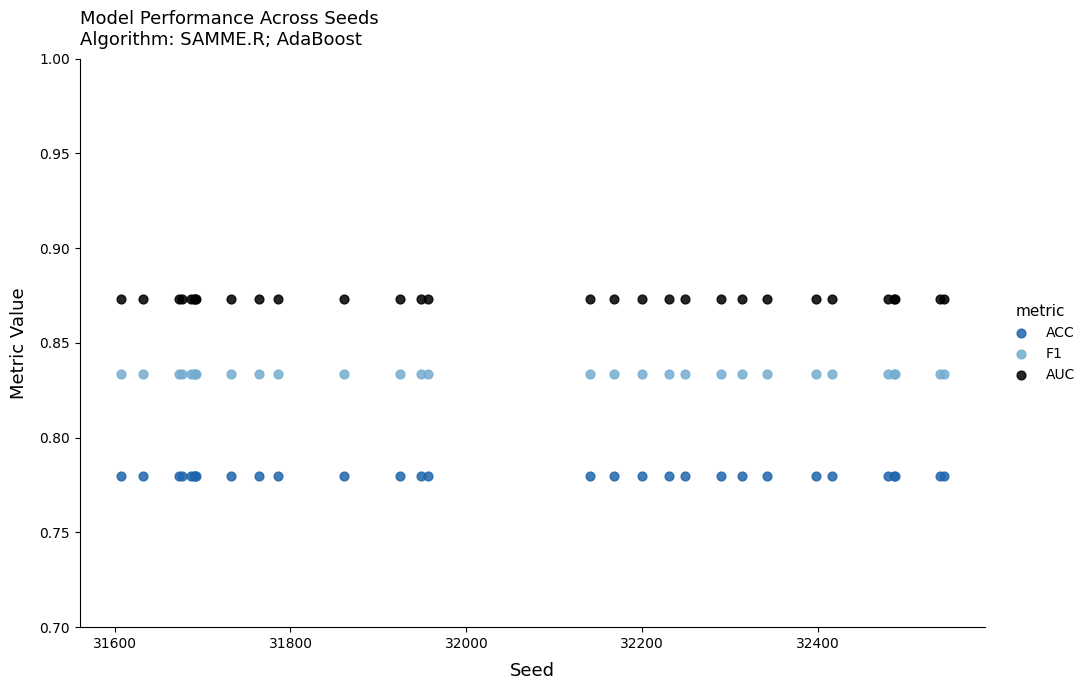

Which series reaches the maximum Y coordinate?

AUC